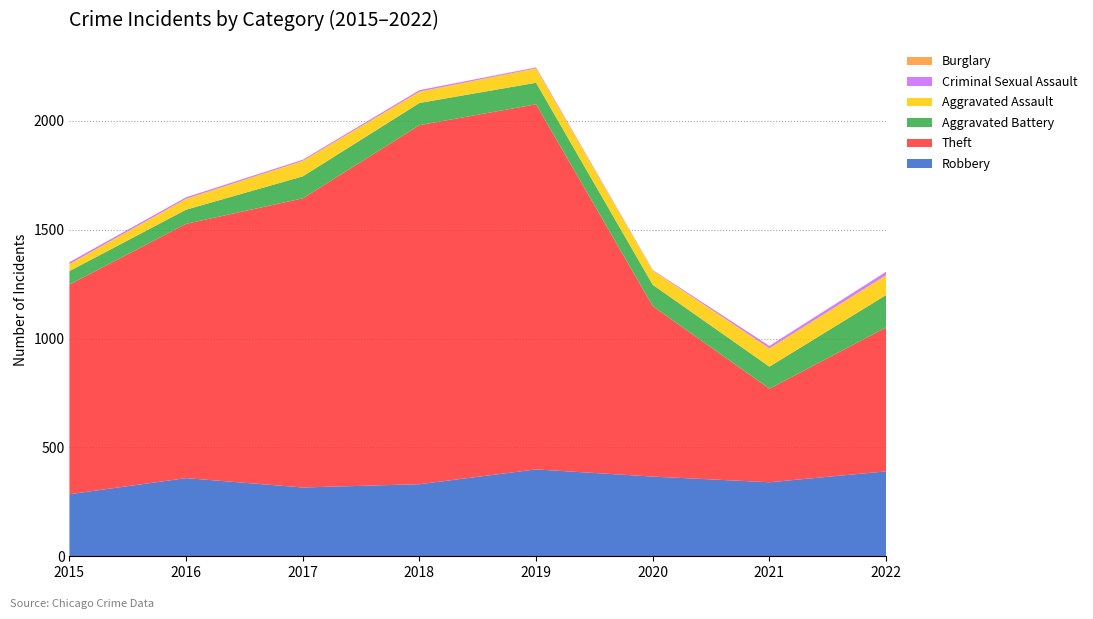

Reading right to left, transcribe all the data shown in this chart.

Robbery: 390	340	366	399	331	316	359	285
Theft: 661	430	783	1677	1649	1328	1168	963
Aggravated Battery: 149	101	98	99	102	101	65	62
Aggravated Assault: 91	84	66	66	52	71	50	32
Criminal Sexual Assault: 16	11	2	4	7	5	7	9
Burglary: 0	1	0	1	0	1	0	0